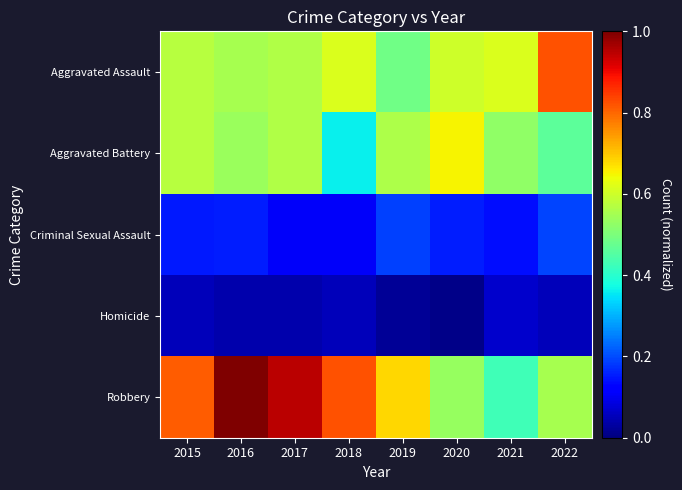

Rank the series at 2017 from lowest to highest value.

Homicide, Criminal Sexual Assault, Aggravated Assault, Aggravated Battery, Robbery